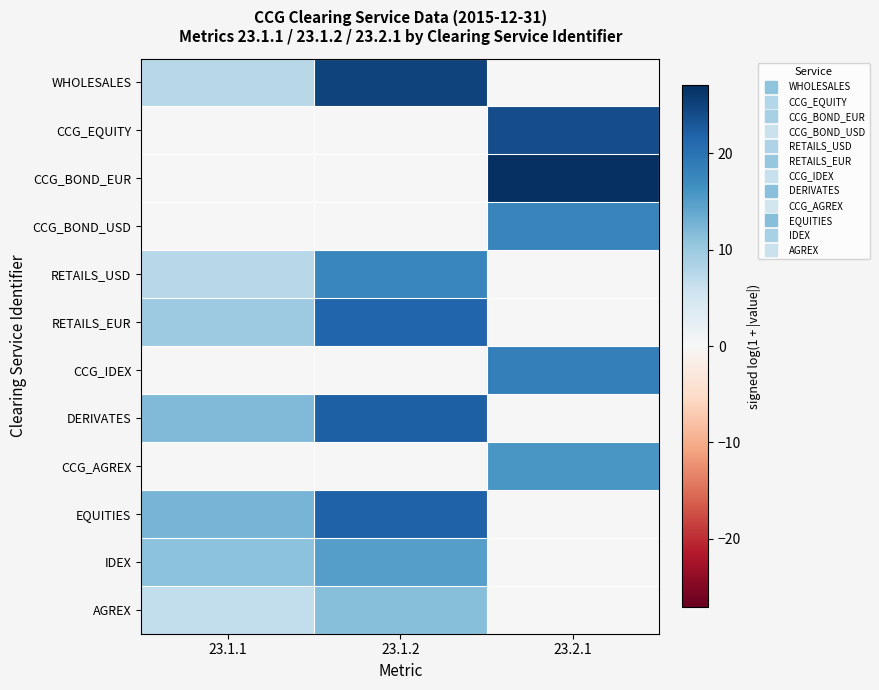

What is the difference between the highest and lowest values at 23.2.1?

27.1